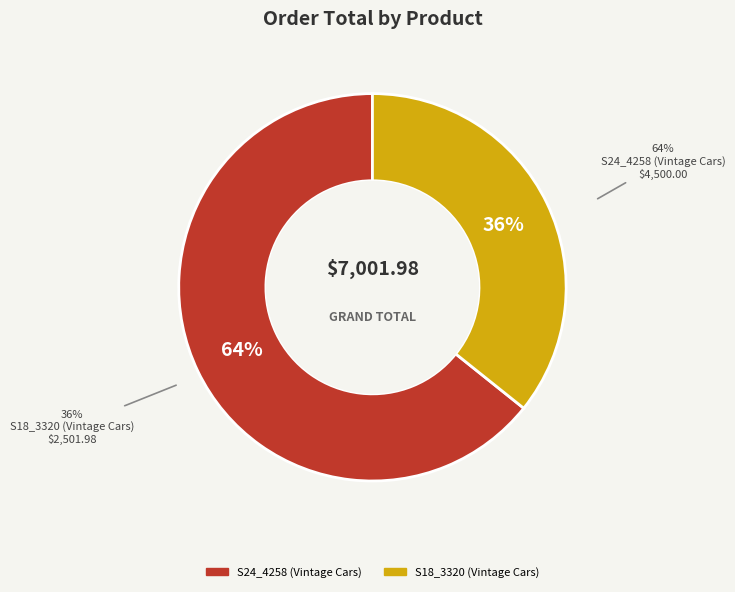

Does any single category account for the majority?

Yes